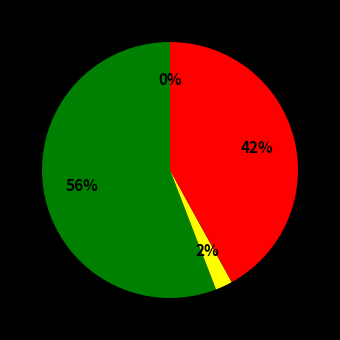

To the nearest percent, what is the average slice percentage?

25%